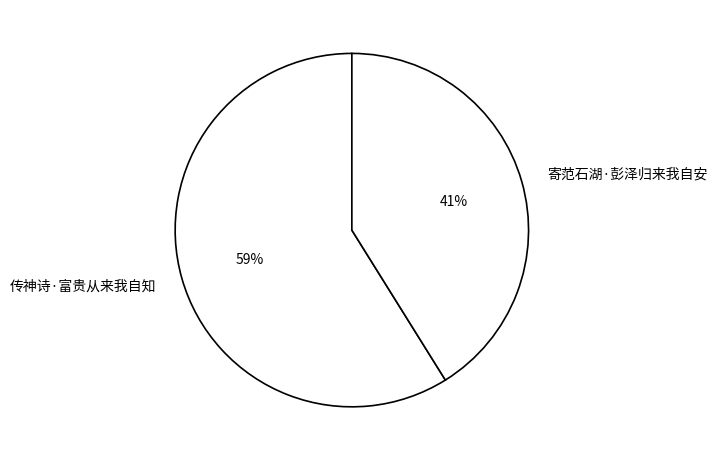

Count the number of slices in the pie.

2